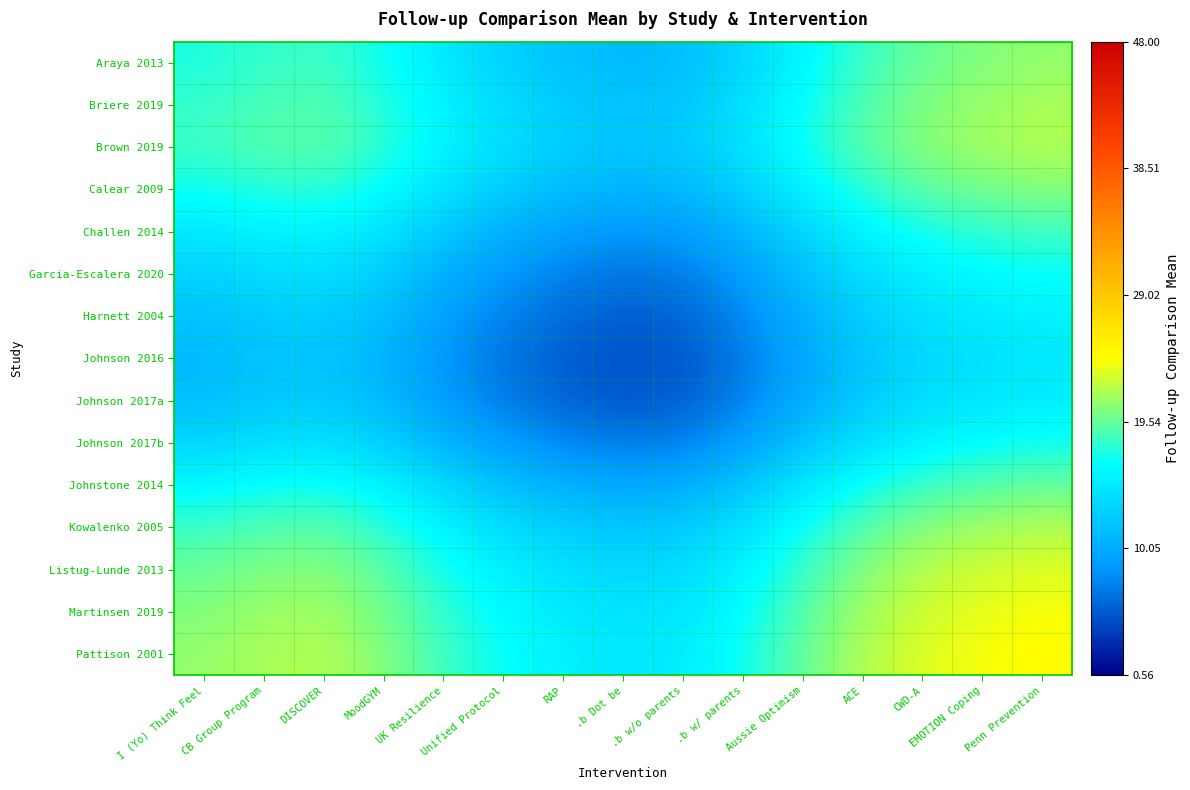

What is the maximum value shown in the chart?

24.6